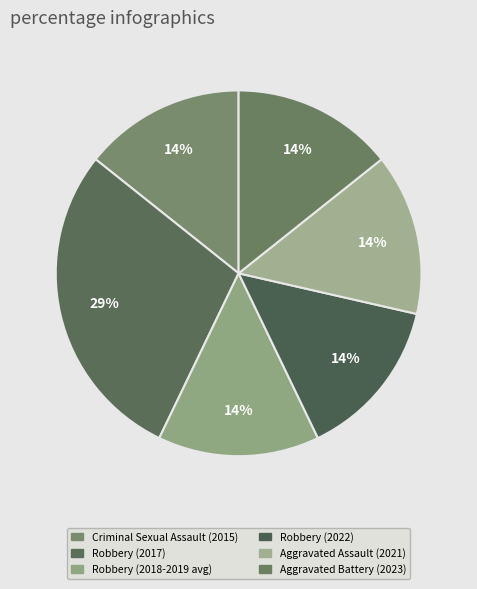

What is the ratio of the value at Robbery (2017) to the value at Aggravated Battery (2023)?

2.0